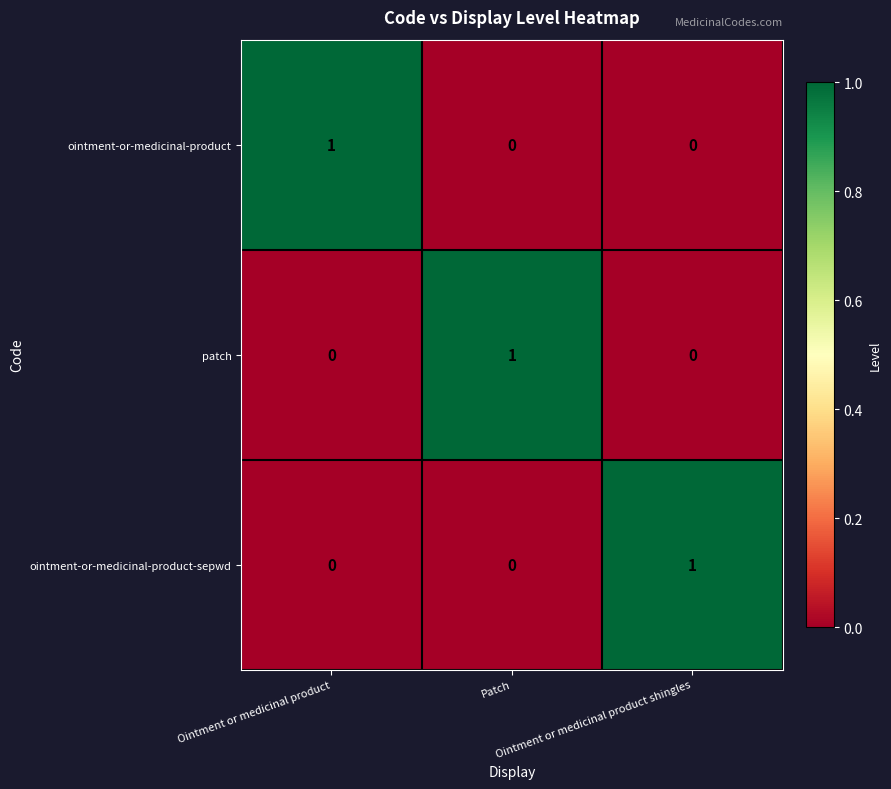

Count the ointment-or-medicinal-product-sepwd values in the range 0 to 1.

3